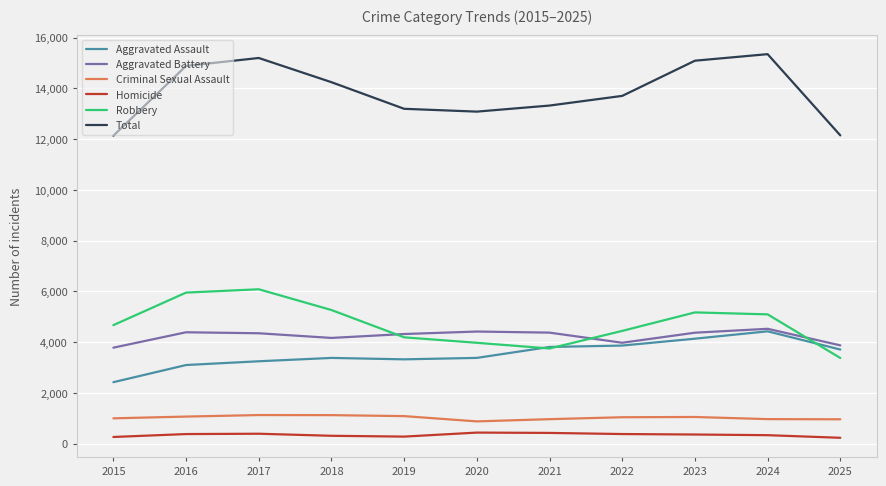

What is the maximum value shown in the chart?

15352